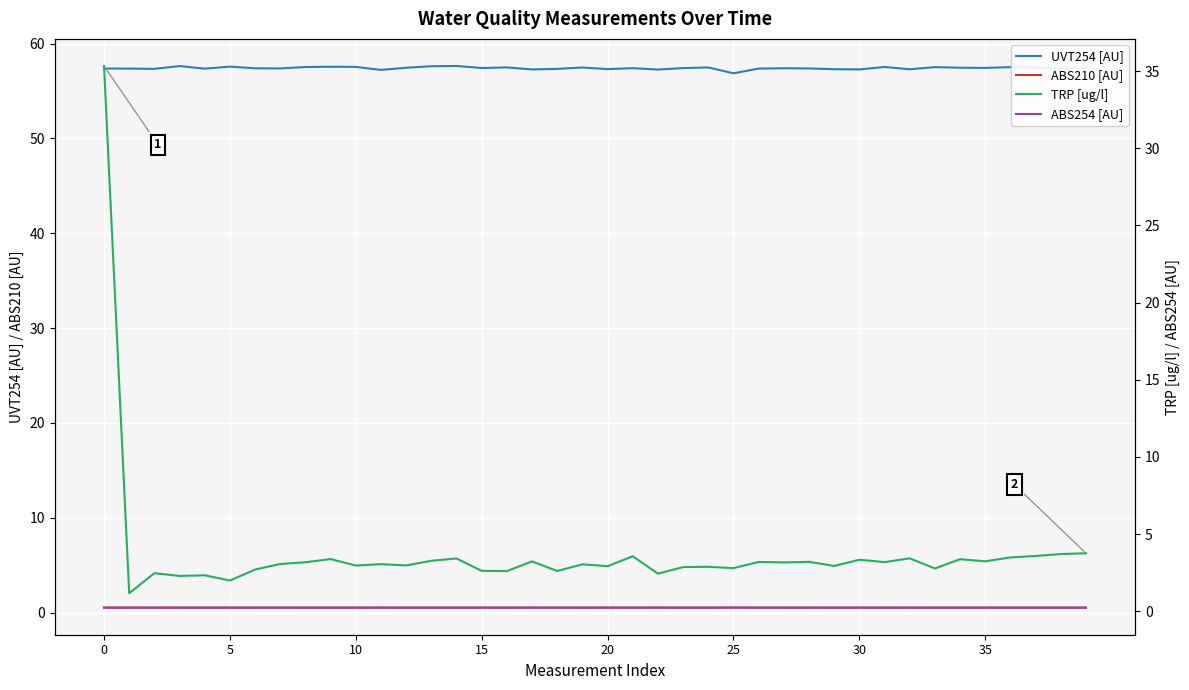

List the series in order of their peak value, lowest first.

ABS254 [AU], ABS210 [AU], TRP [ug/l], UVT254 [AU]